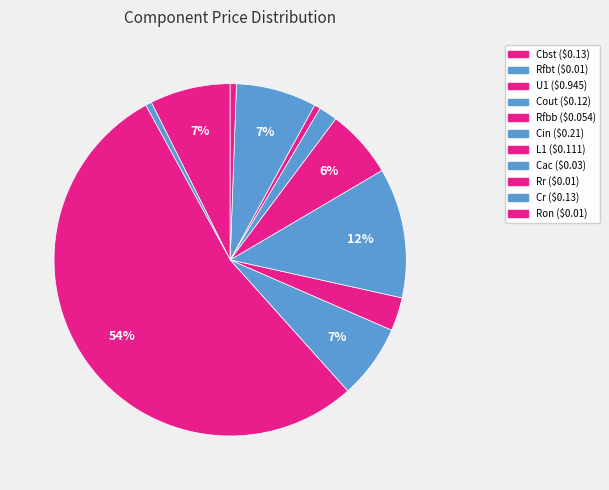

Rank the categories by value from highest to lowest.

U1, Cin, Cbst, Cr, Cout, L1, Rfbb, Cac, Rfbt, Rr, Ron